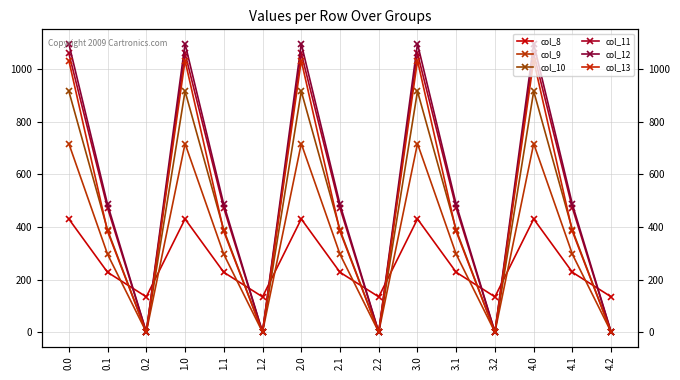

At which category does col_8 reach its first local peak?

1.0